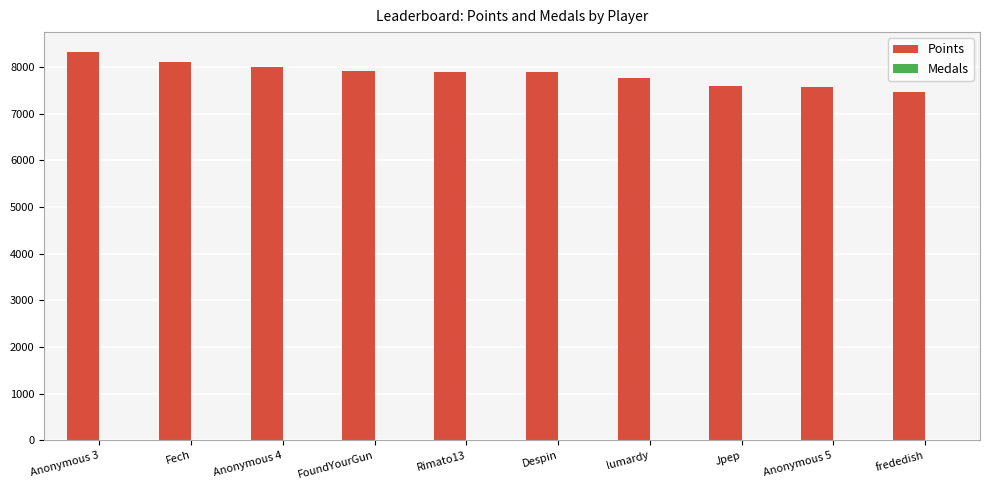

The value of Points at frededish is 7464. True or false?

True